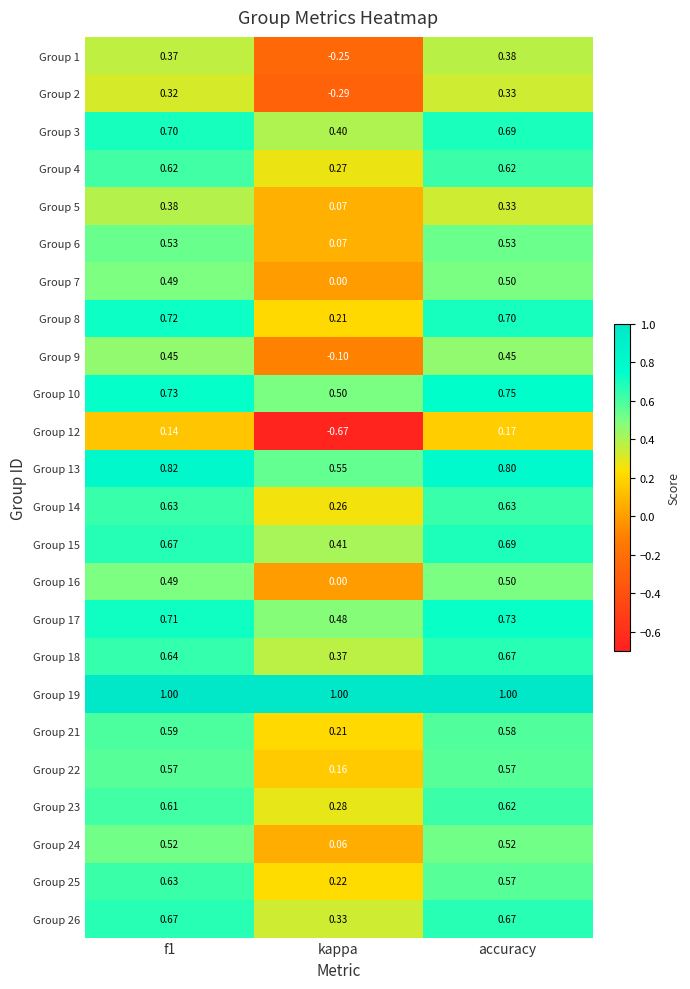

Which label corresponds to the smallest value in the chart?

kappa